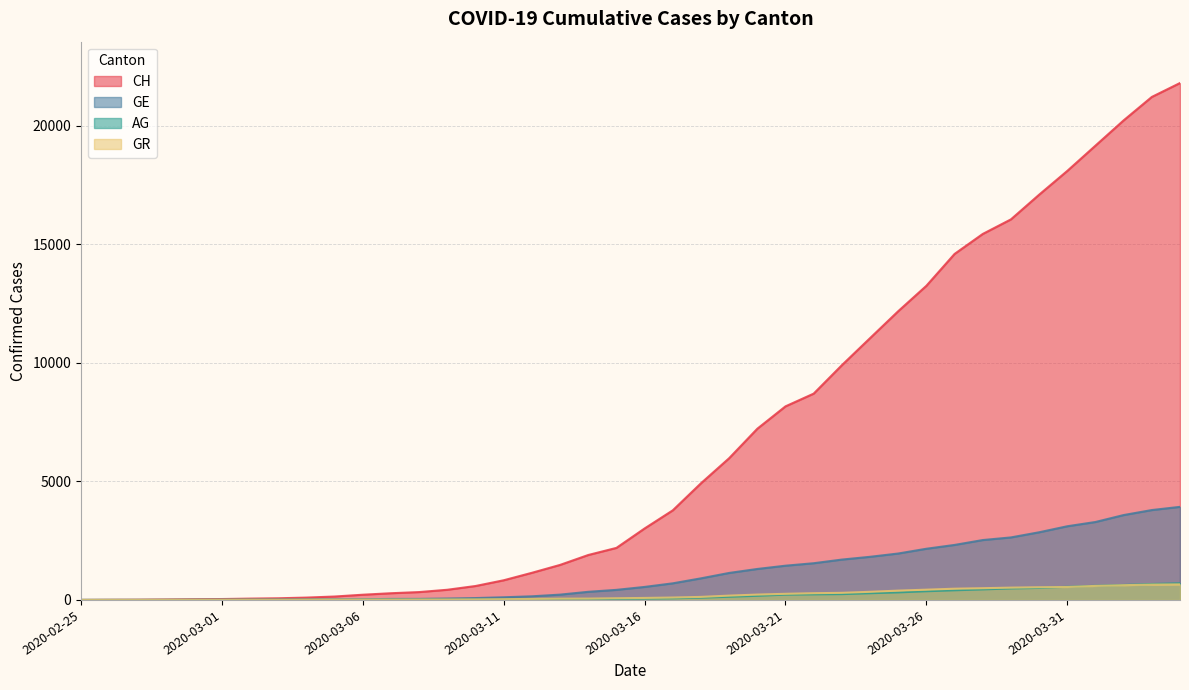

Which series changed the most between 2020-03-21 and 2020-04-02?

CH